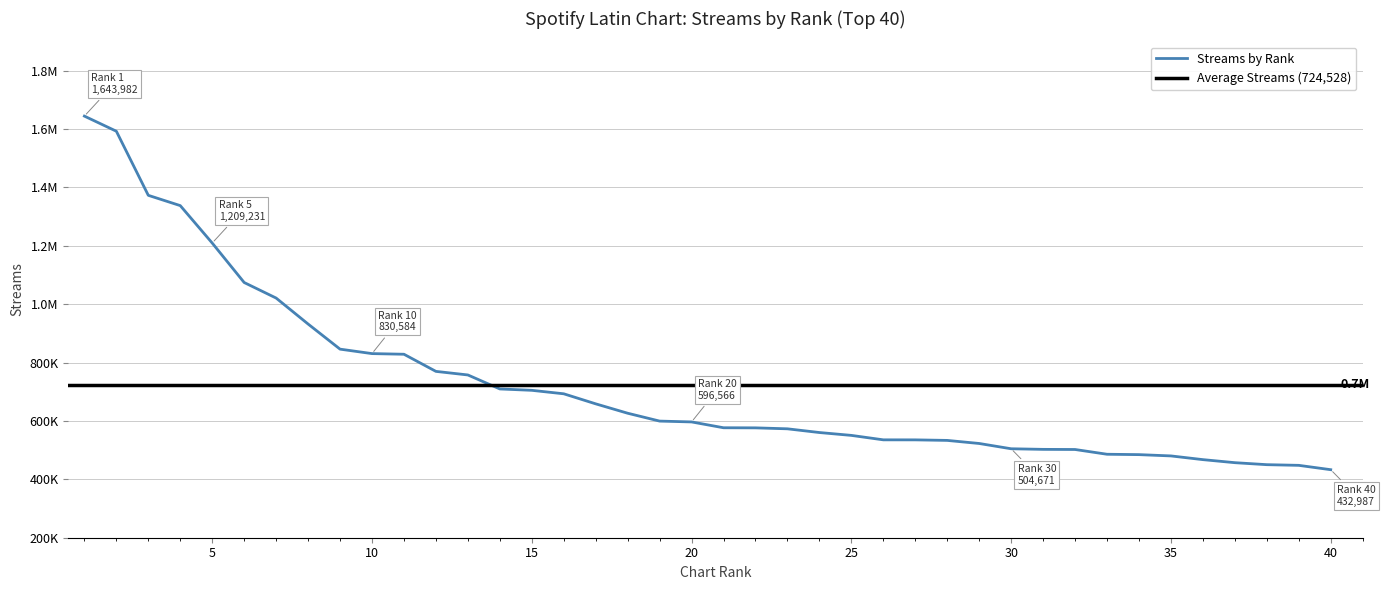

True or false: the data has more than 2 interior local peaks.

False